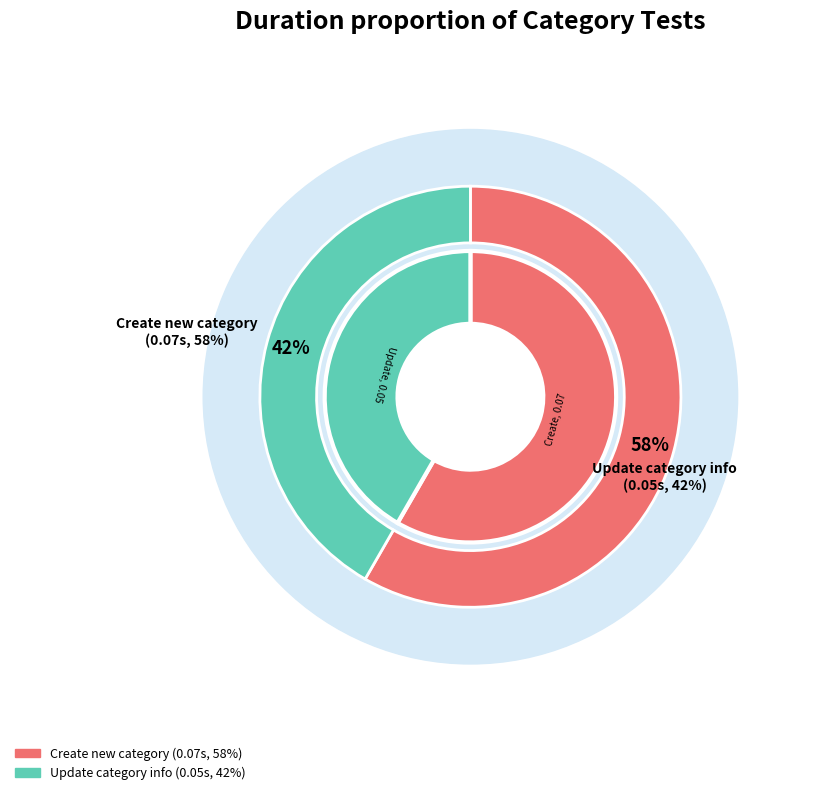

Is Update the category information and verify the majority of the pie?

No